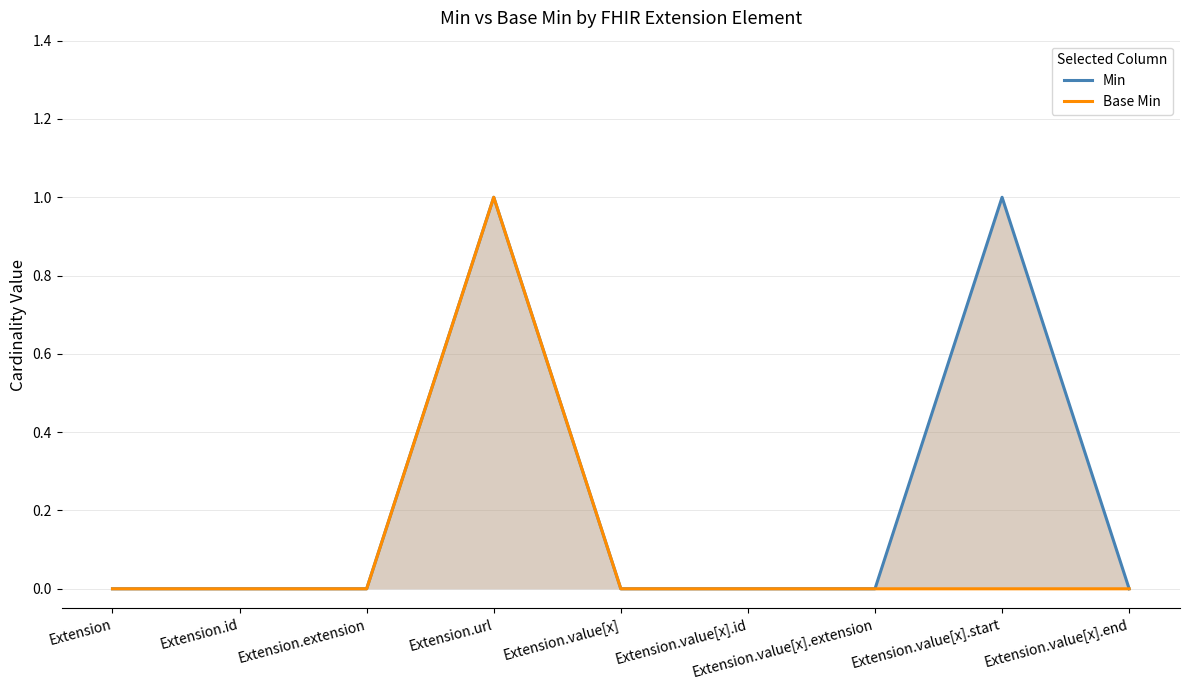

Rank the series by their average value, from lowest to highest.

Base Min, Min